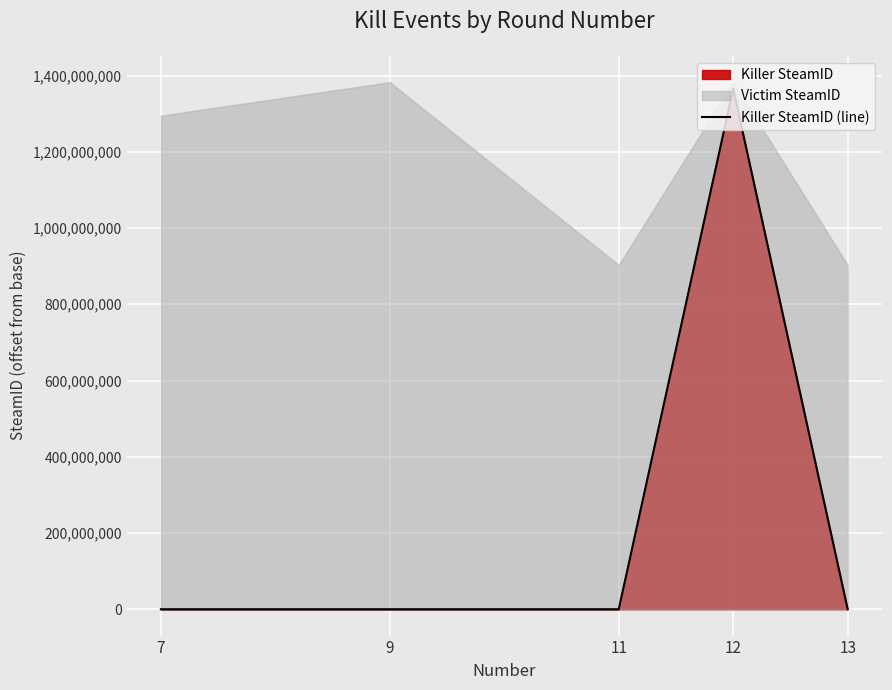

Rank the categories by value from lowest to highest.

7, 9, 11, 13, 12